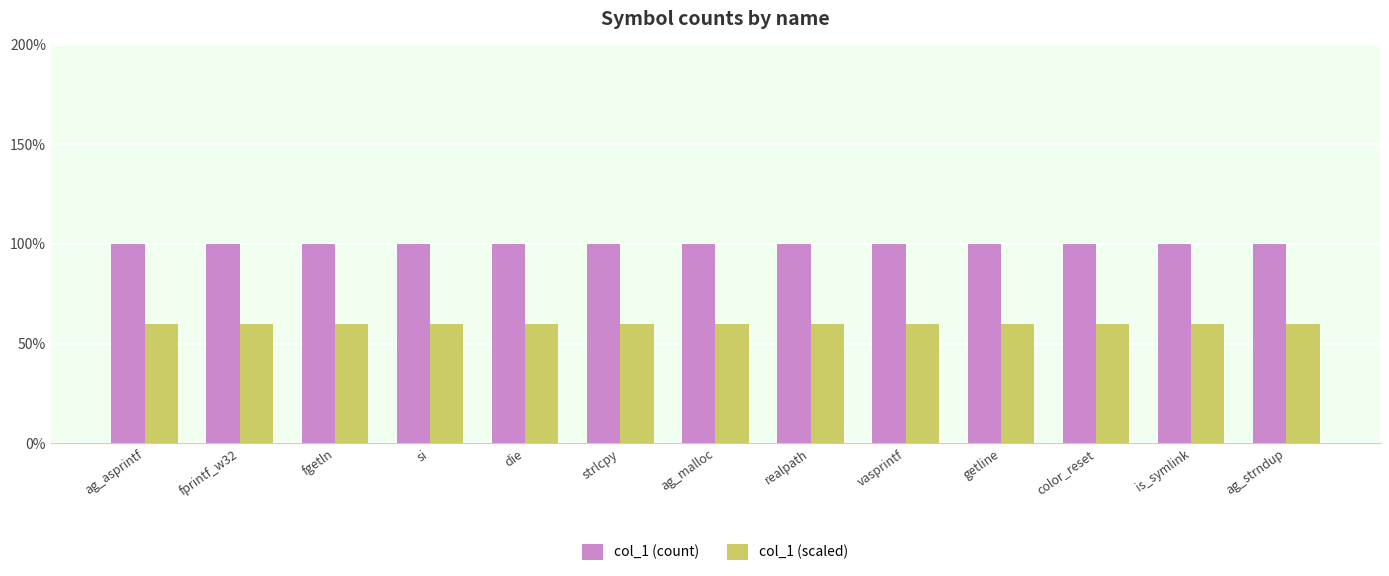

Rank the categories by col_1 (scaled) value from lowest to highest.

ag_asprintf, fprintf_w32, fgetln, si, die, strlcpy, ag_malloc, realpath, vasprintf, getline, color_reset, is_symlink, ag_strndup